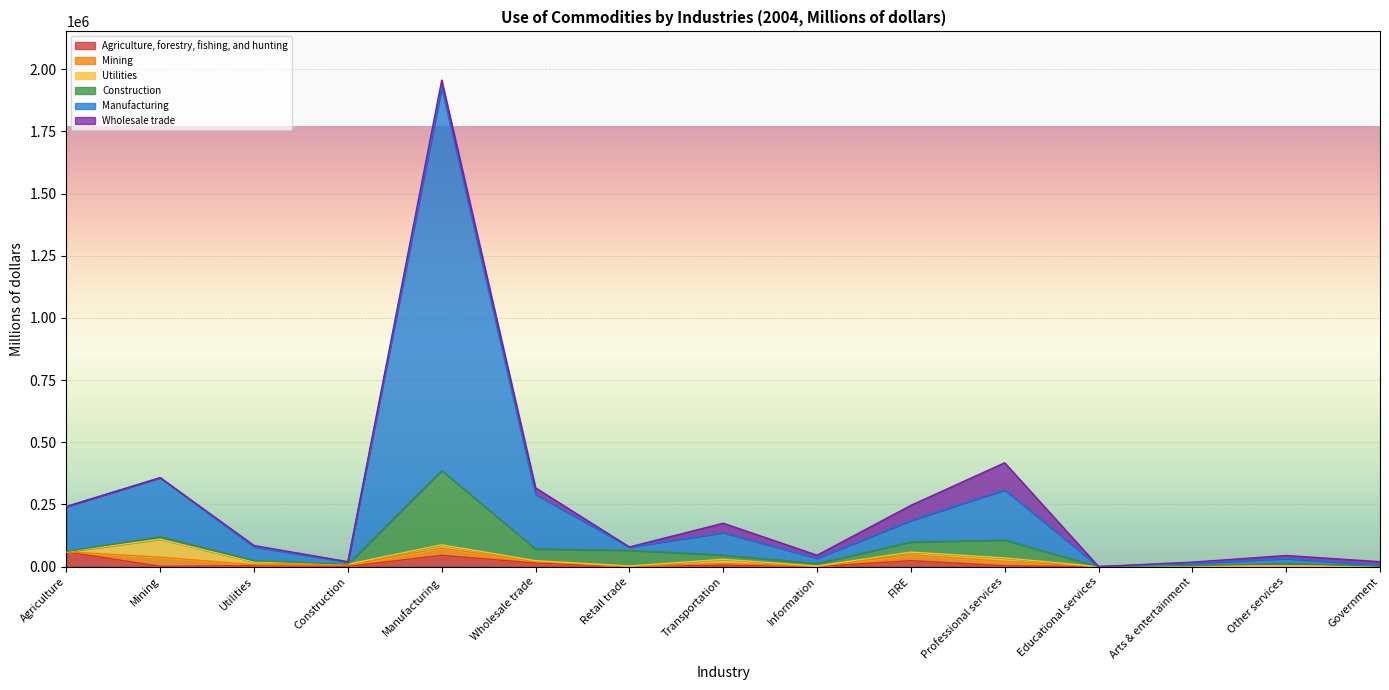

How many times do Wholesale trade and Utilities cross each other?

4